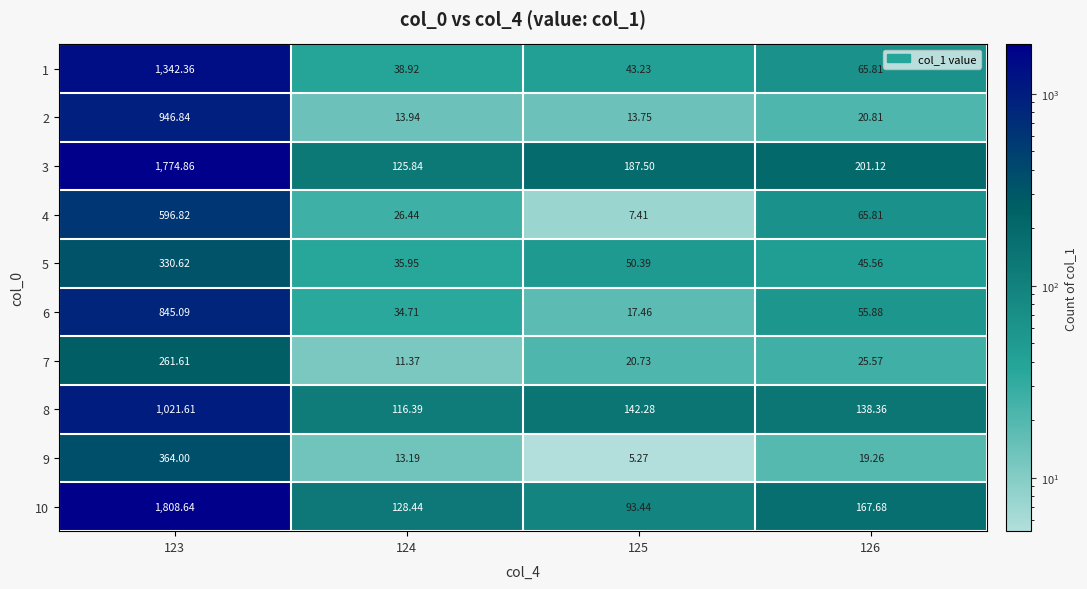

Is the value of 2 at 125 greater than the value of 1 at 125?

No